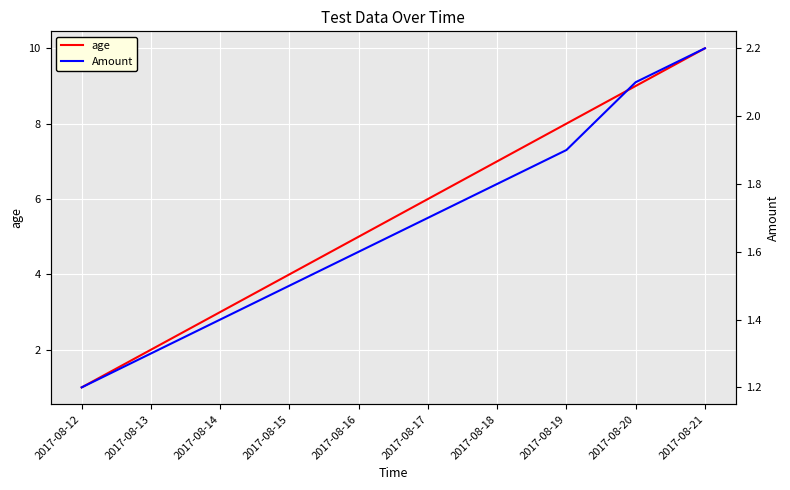

How many intersections are there between age and Amount?

1